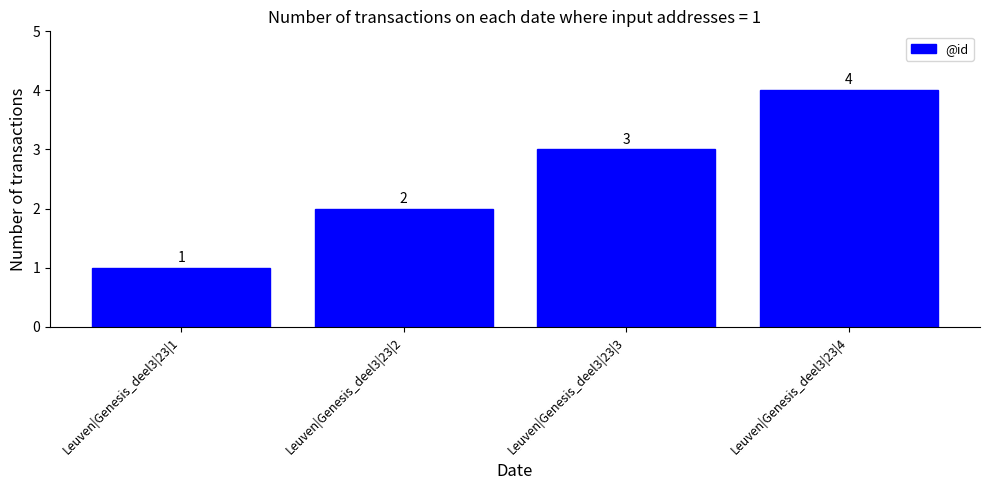

Count the number of data series in this chart.

1